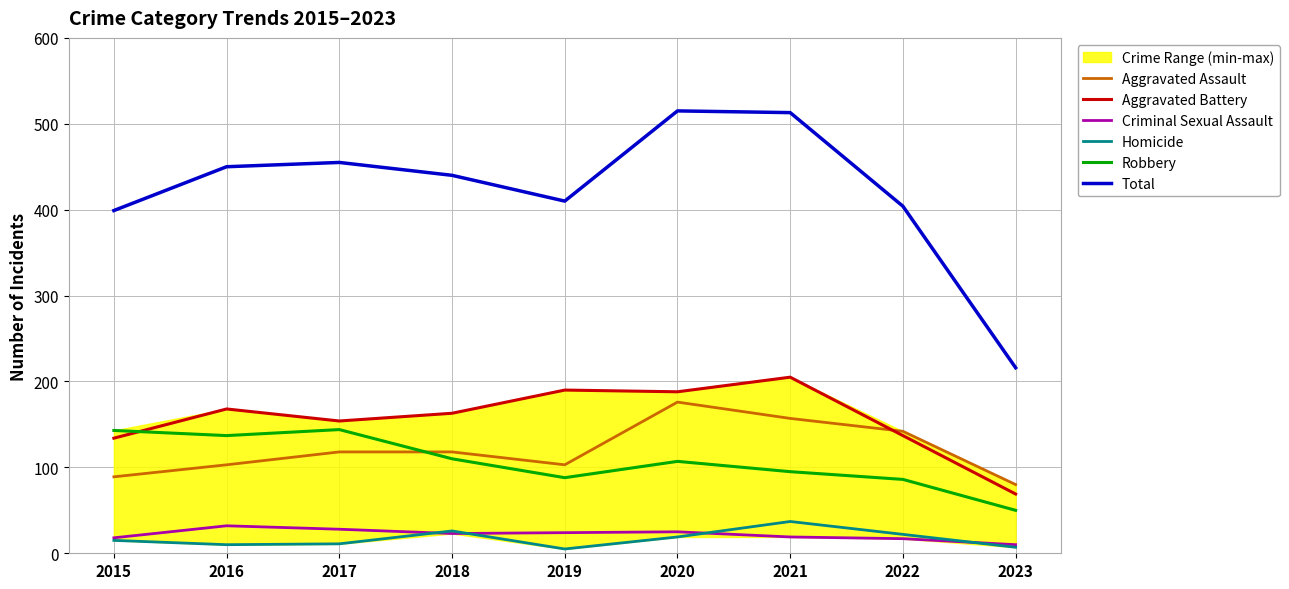

What is the minimum value shown in the chart?

5